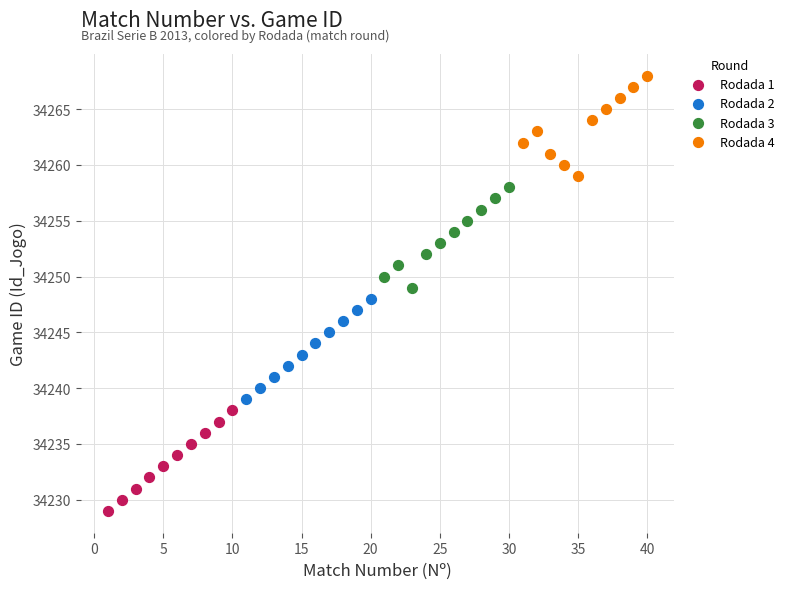

Which series reaches the maximum Y coordinate?

Rodada 4